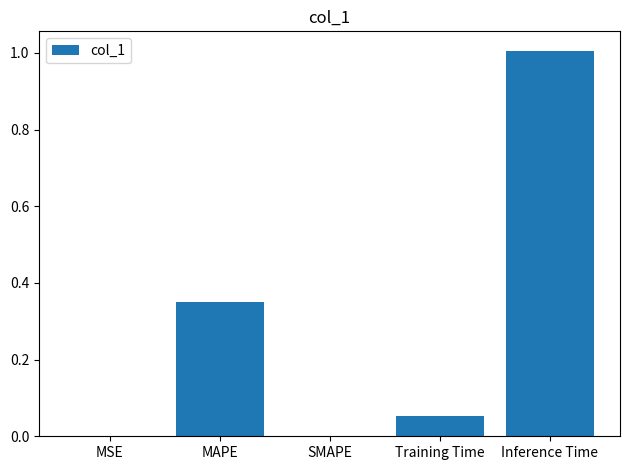

What is the maximum value shown in the chart?

1.0